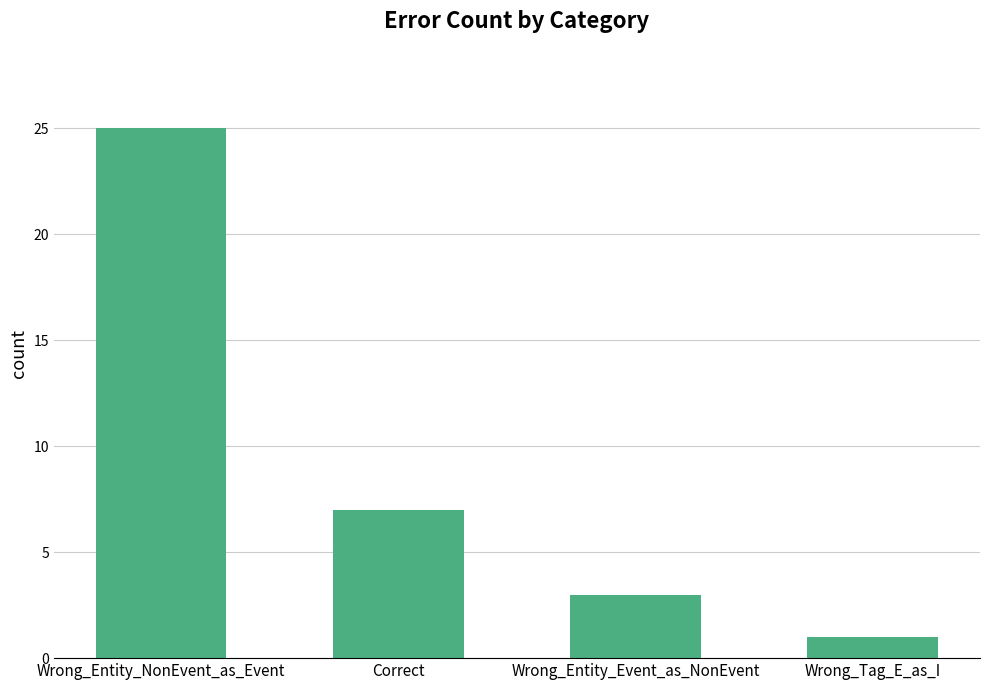

What is the change in value from Correct to Wrong_Entity_Event_as_NonEvent?

-4